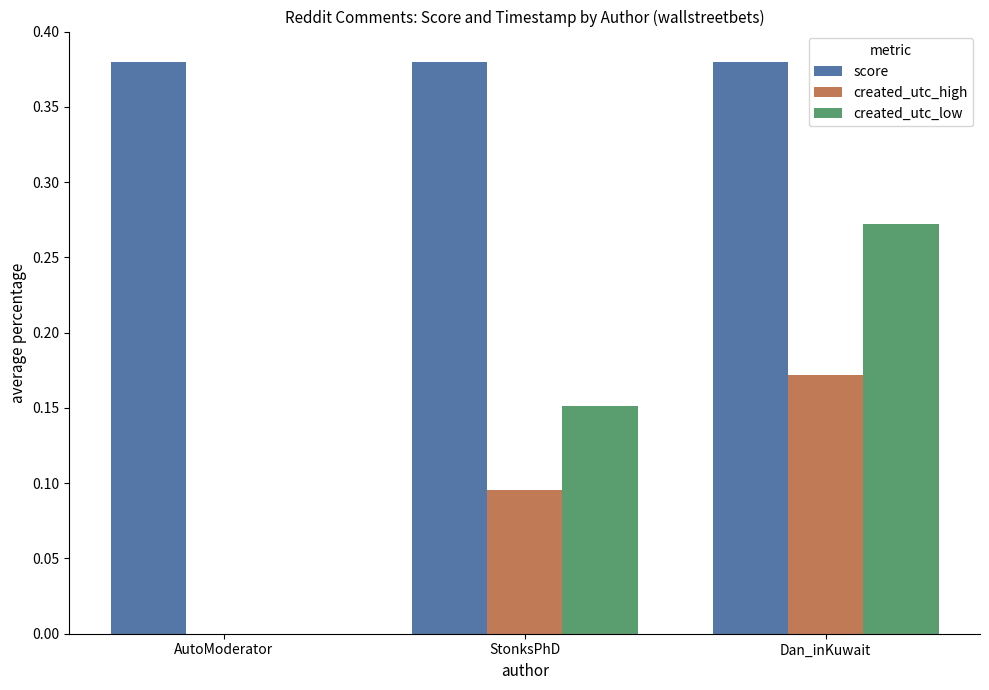

What is the sum of all score values?

1.1